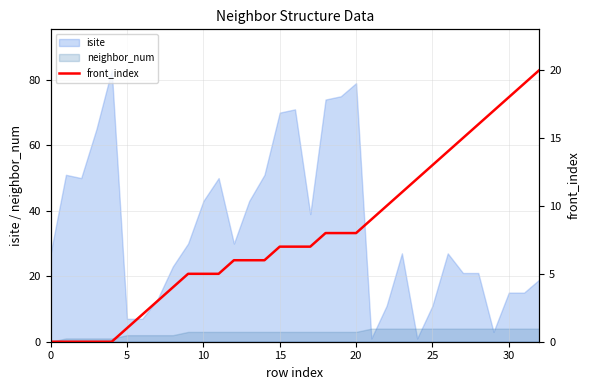

At which label does the data first exceed 7?

18